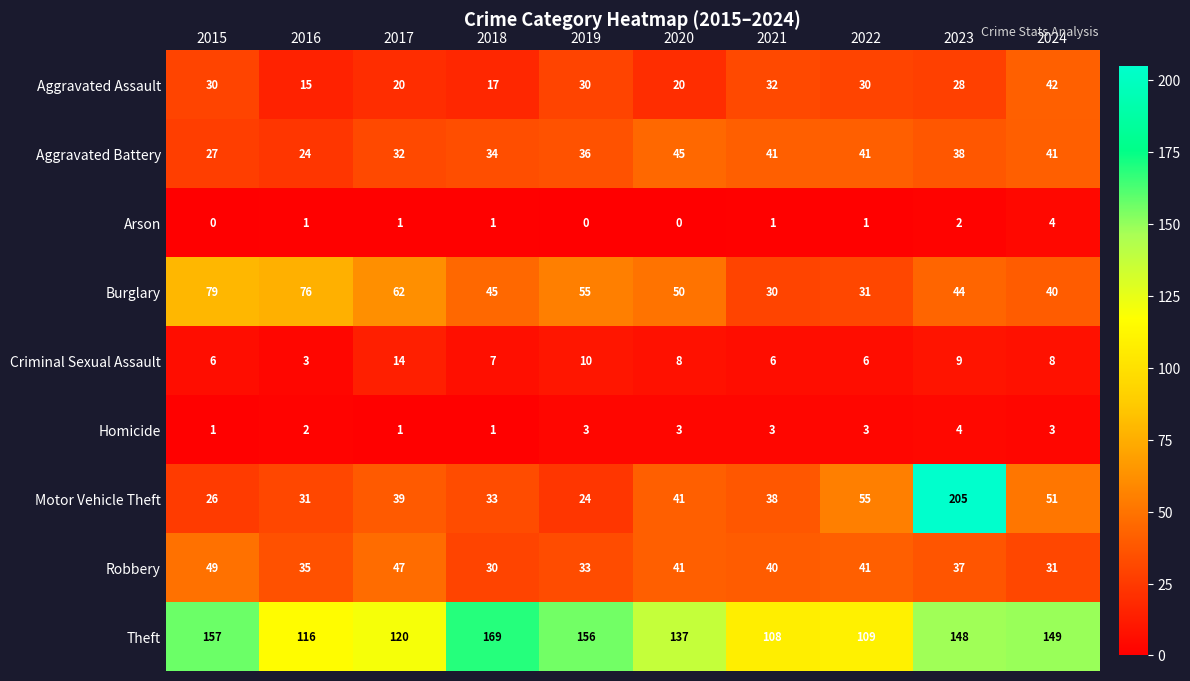

True or false: Homicide has a value of 1 at 2018.

True